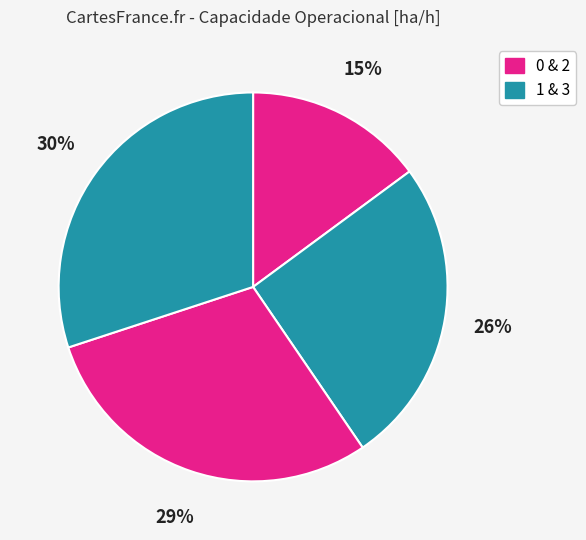

Rank the categories by value from highest to lowest.

3, 2, 1, 0